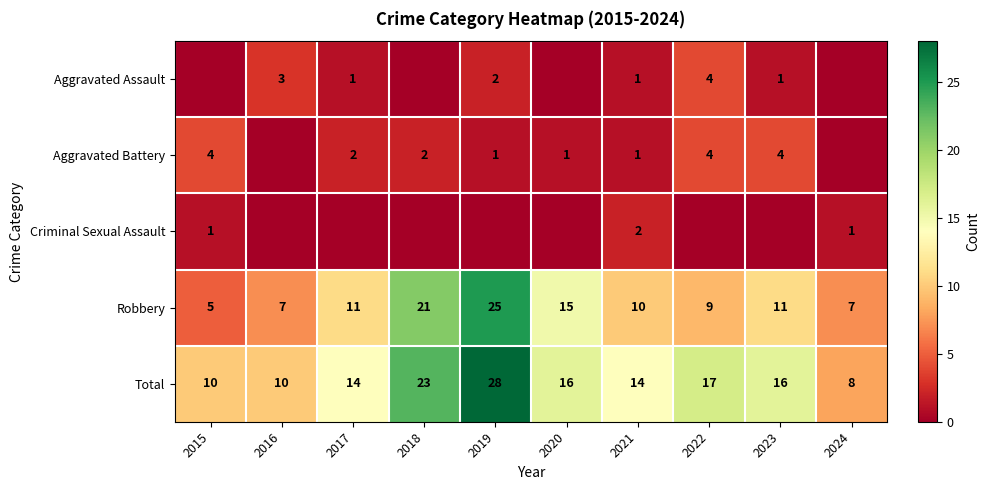

What is the sum of the Aggravated Battery values at 2021 and 2023?

5